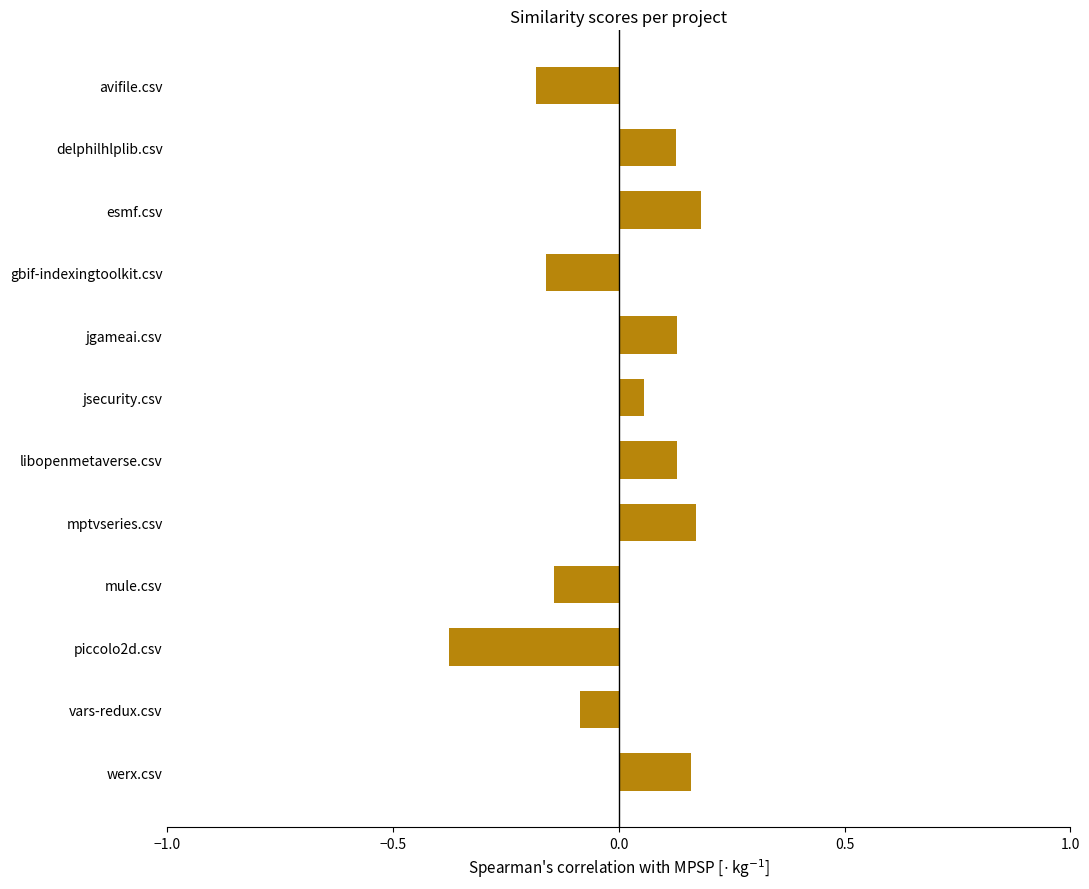

Is it true that werx.csv equals 0.2 at jsecurity.csv?

False